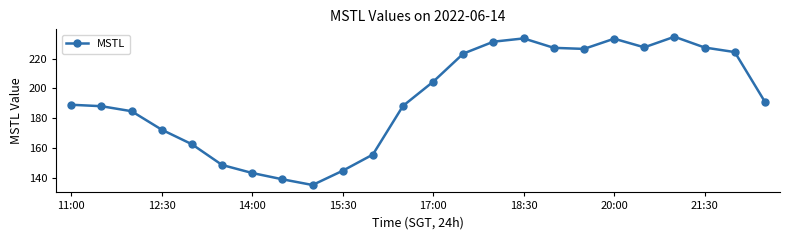

How many categories are shown in the chart?

24